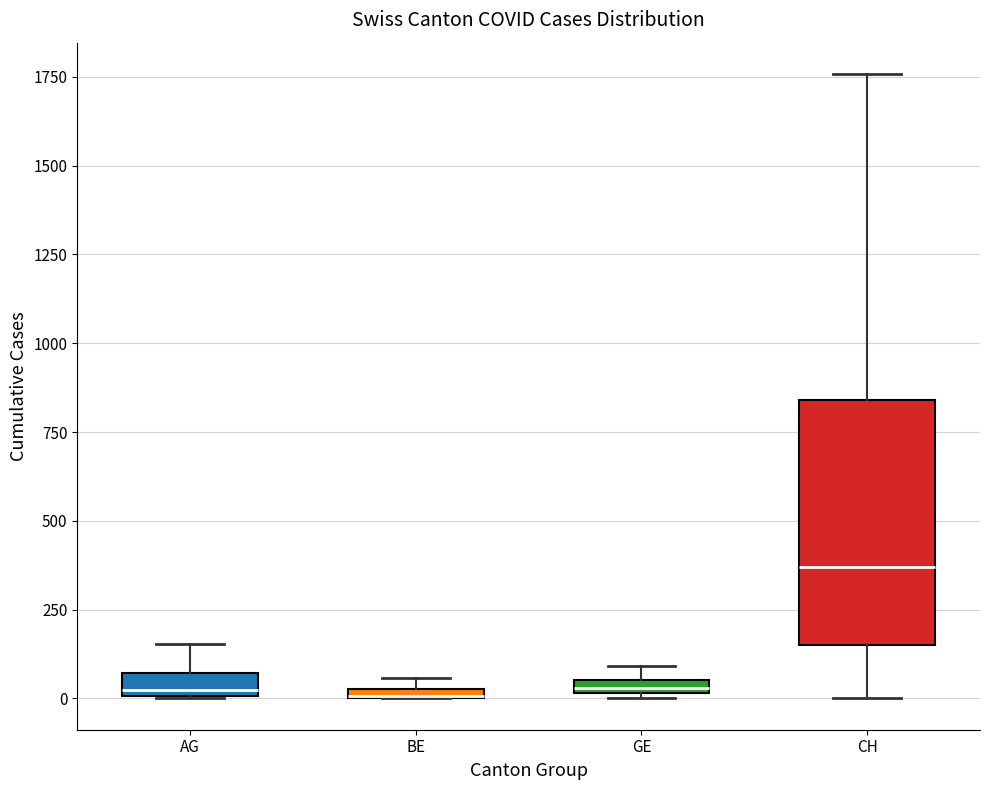

Which box is the tallest, from its lower edge to its upper edge?

CH